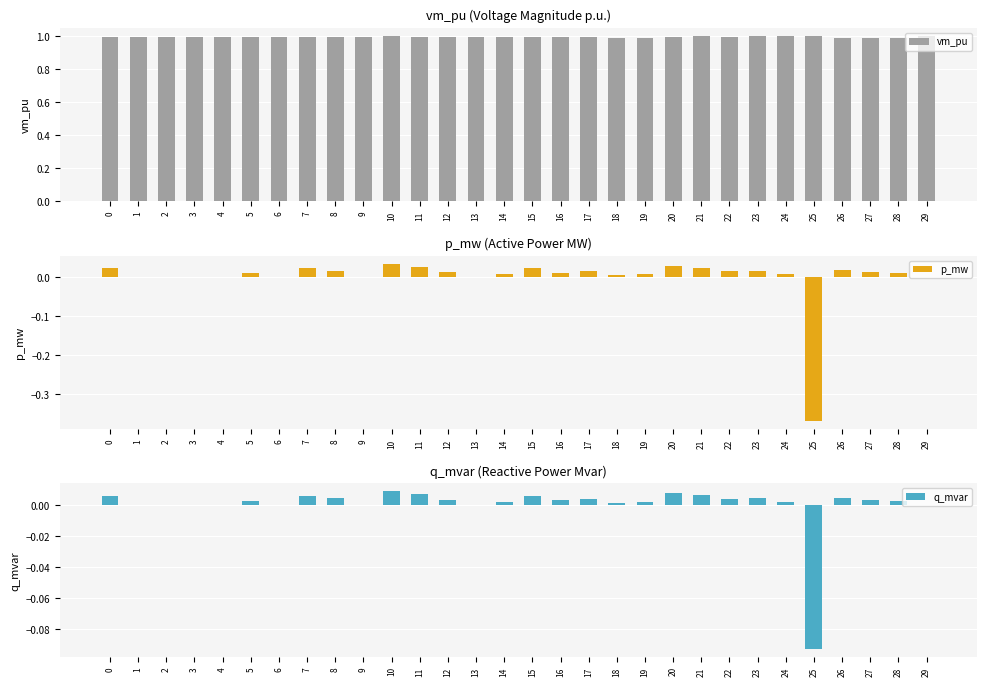

The value of vm_pu at 1 is 1.0. True or false?

True